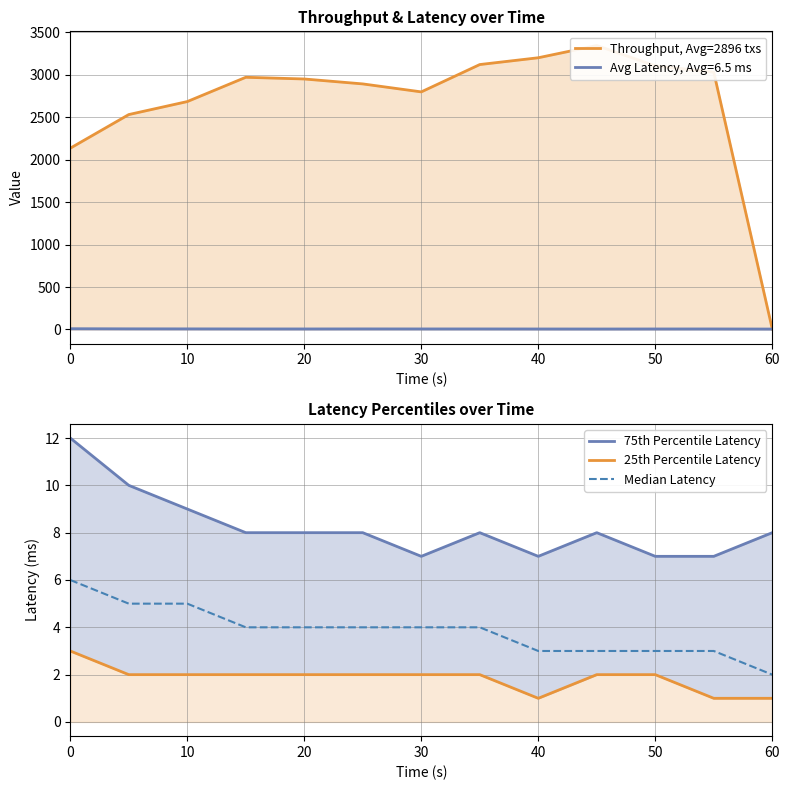

What is the difference between the second highest and minimum values in the 25th Percentile Latency series?

1